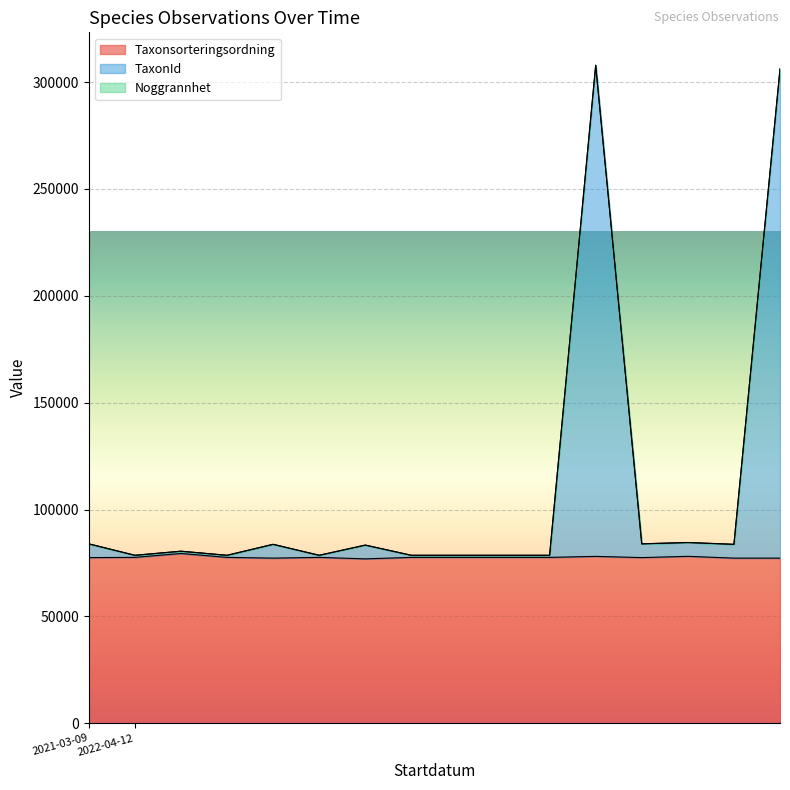

True or false: TaxonId and Taxonsorteringsordning intersect in this chart.

False